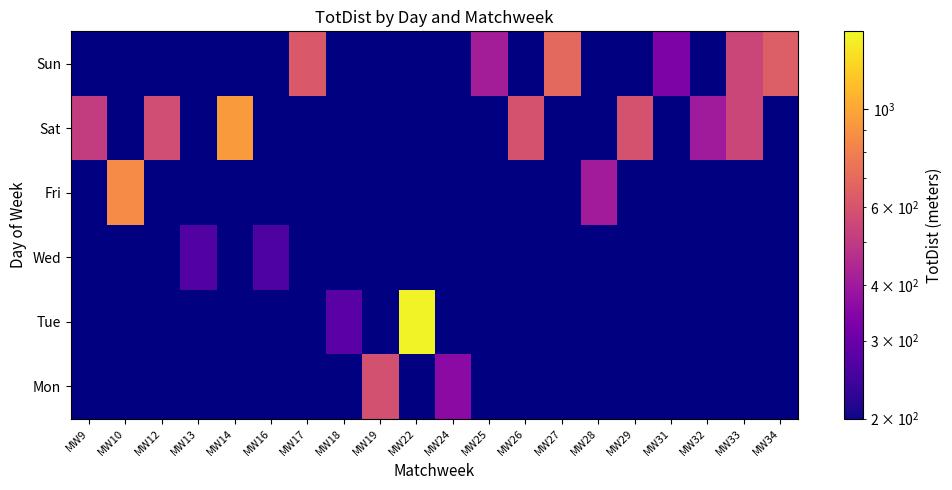

How many series are shown in this chart?

6